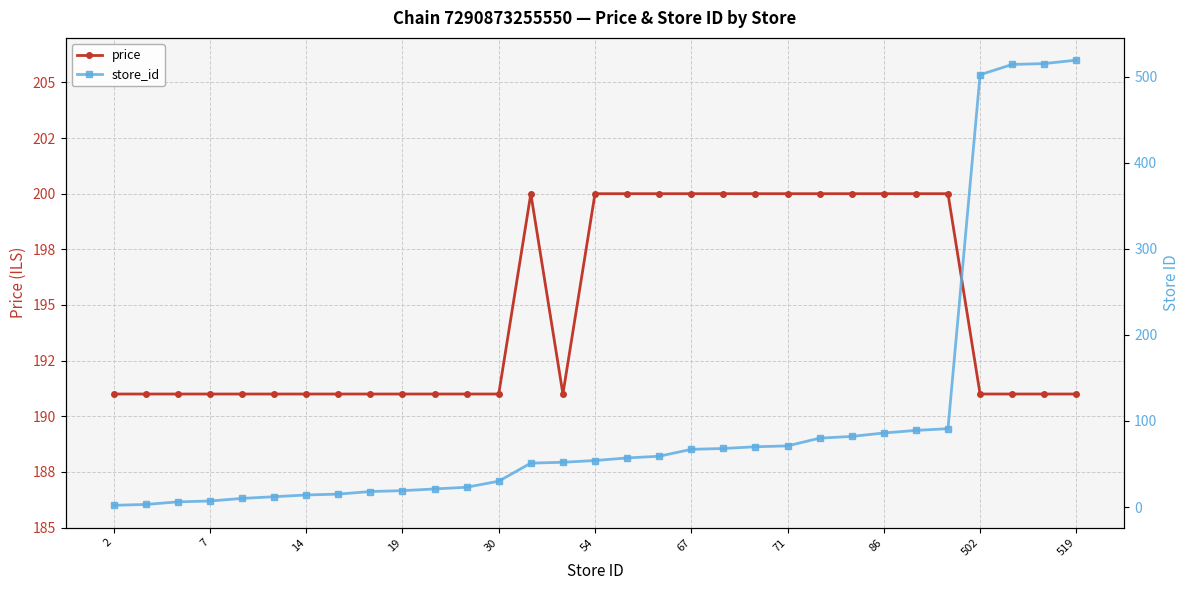

Does the chart have visible grid lines?

Yes